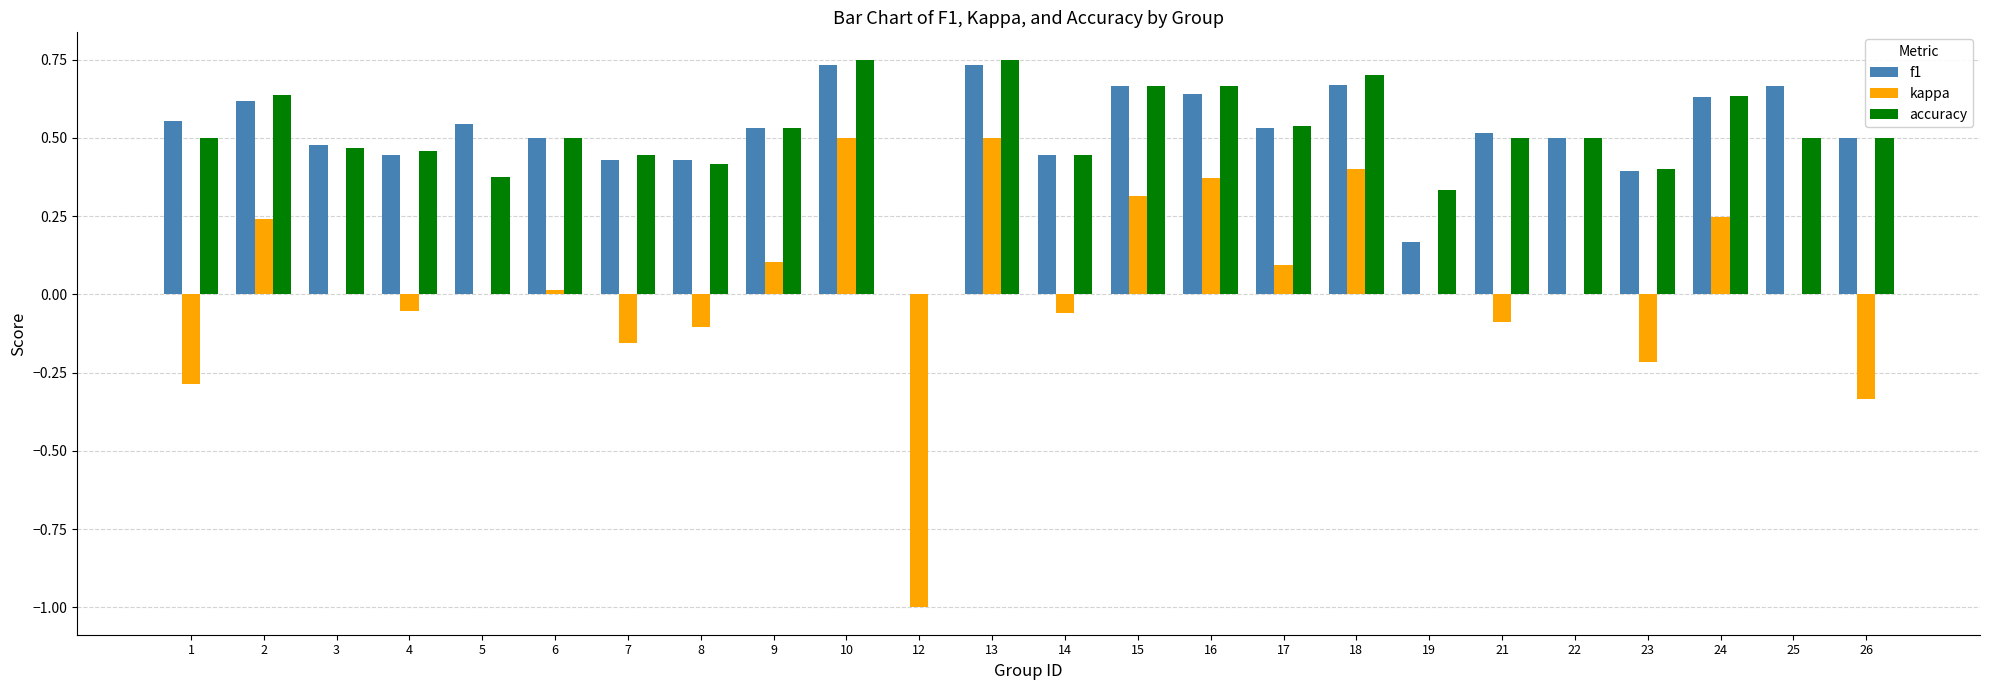

Is it true that f1 equals 0.2 at 17?

False